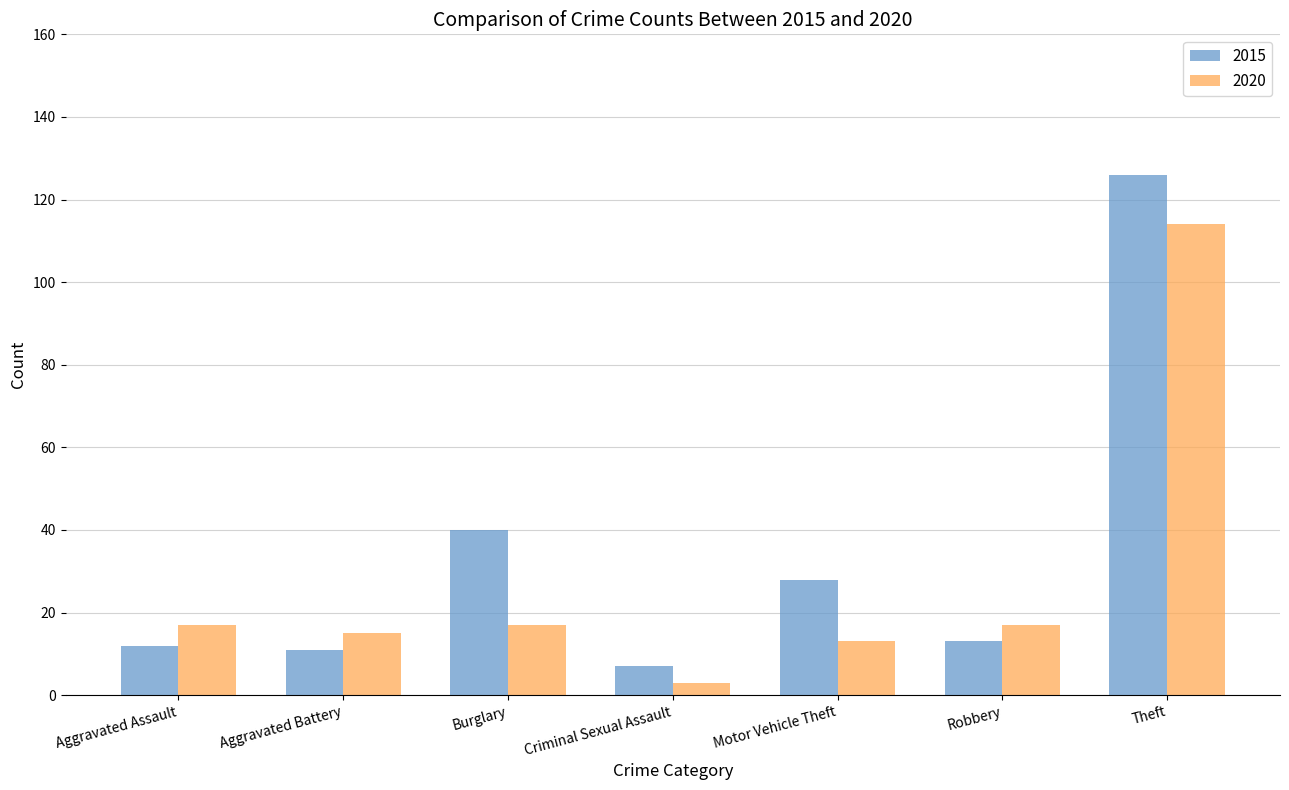

What is the sum of the 2015 values at Motor Vehicle Theft and Robbery?

41